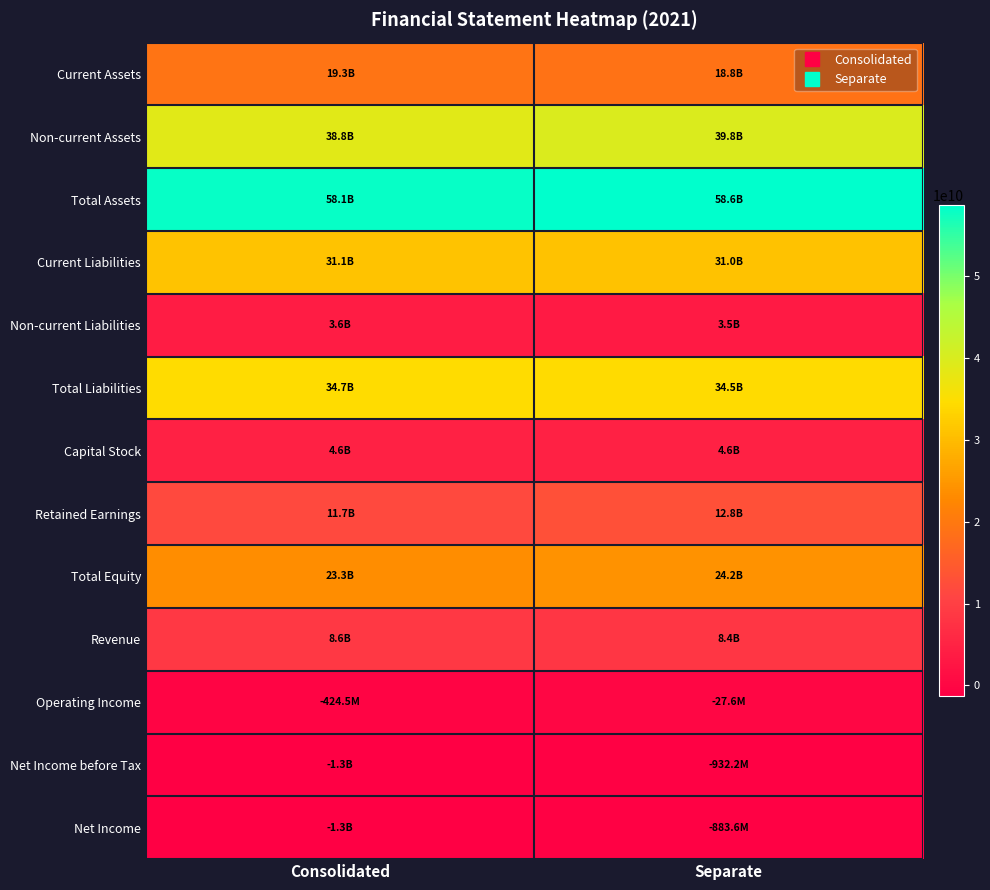

List the series in order of their peak value, highest first.

Total Assets, Non-current Assets, Total Liabilities, Current Liabilities, Total Equity, Current Assets, Retained Earnings, Revenue, Capital Stock, Non-current Liabilities, Operating Income, Net Income, Net Income before Tax